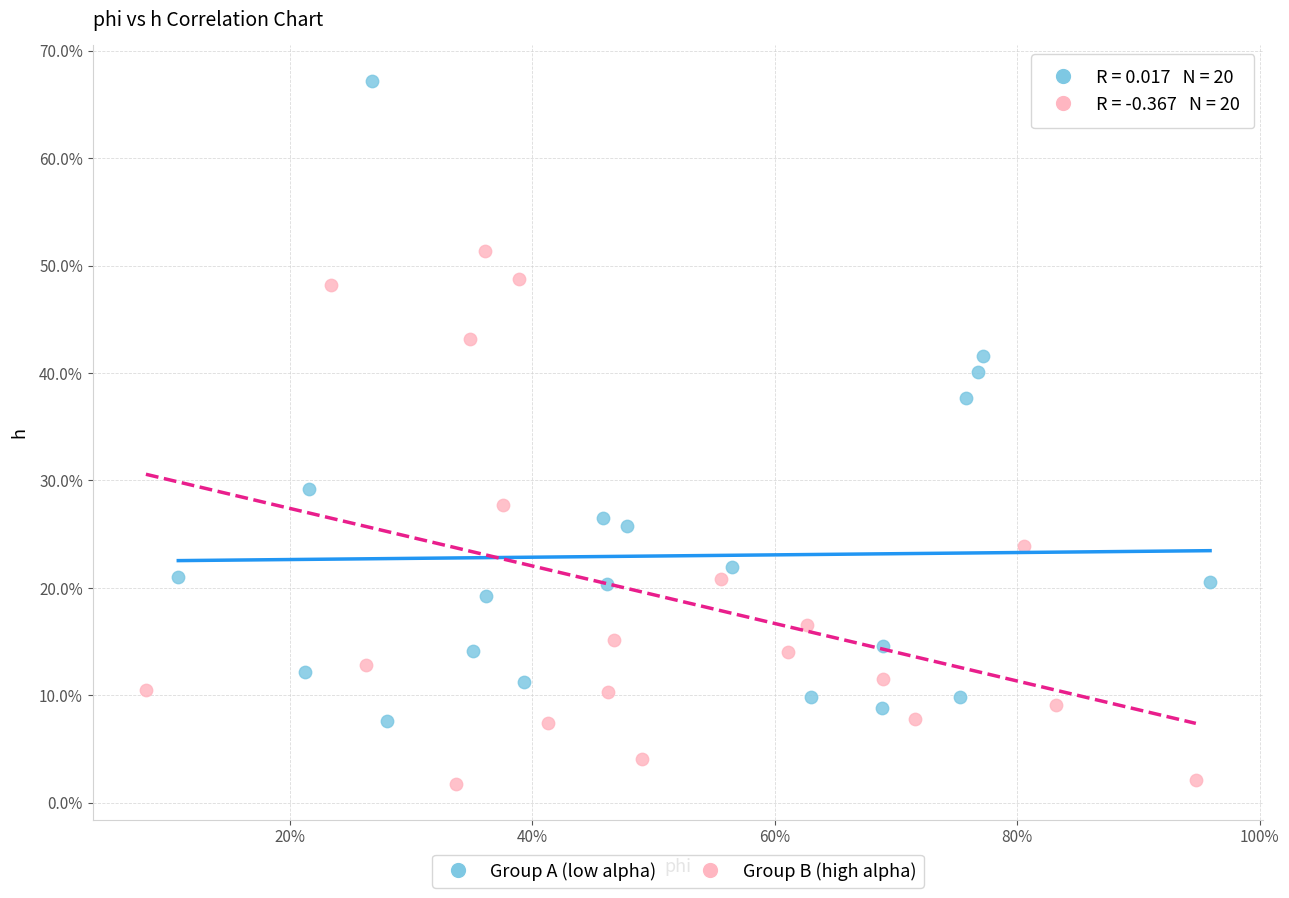

Which series contains the lowest Y value?

Group B (high alpha)